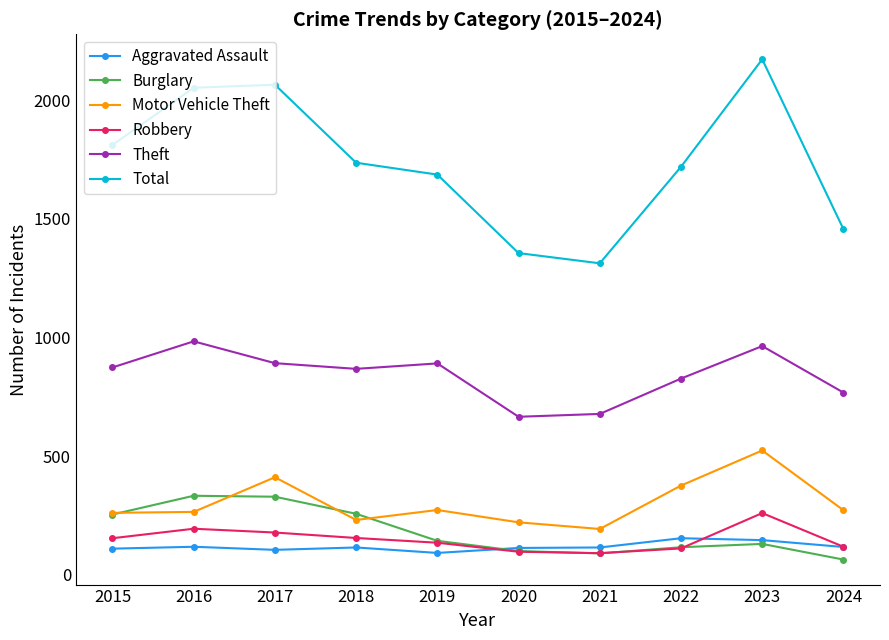

Is it true that Motor Vehicle Theft equals 434 at 2016?

False